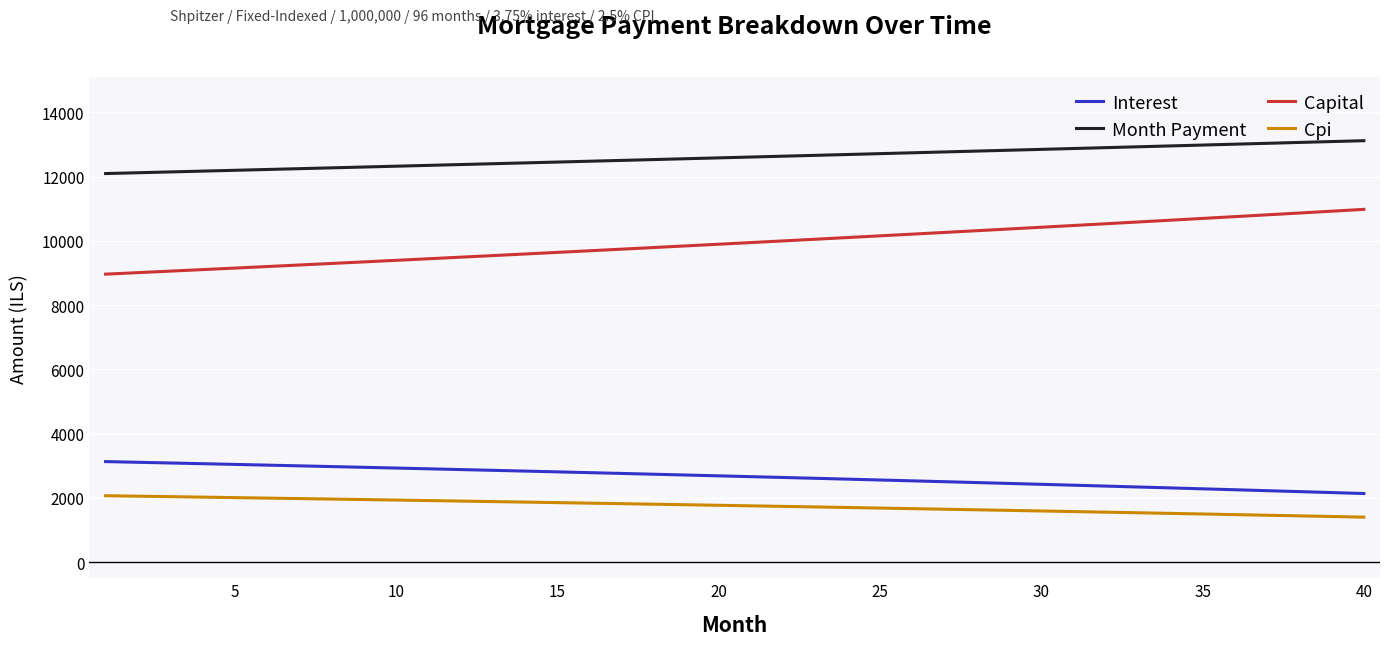

True or false: Month Payment and Capital cross at least once.

False